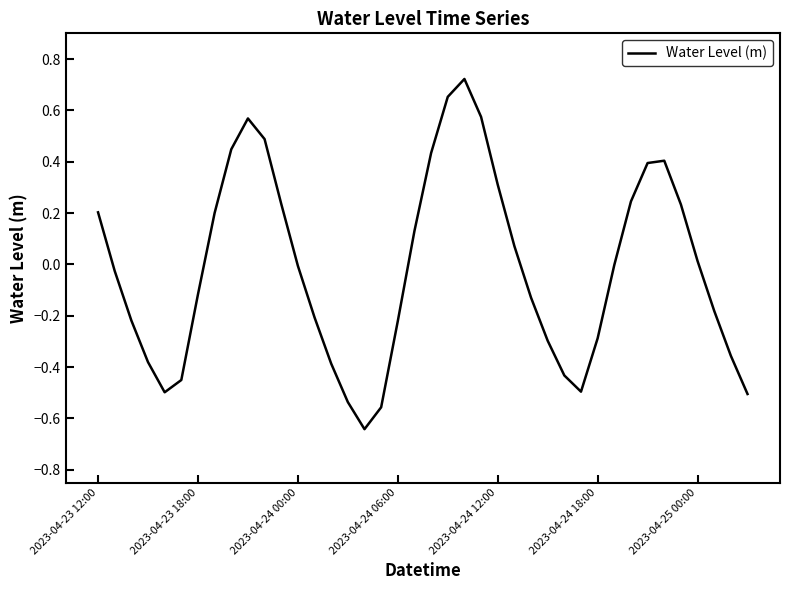

What is the difference between the maximum and minimum values?

1.4